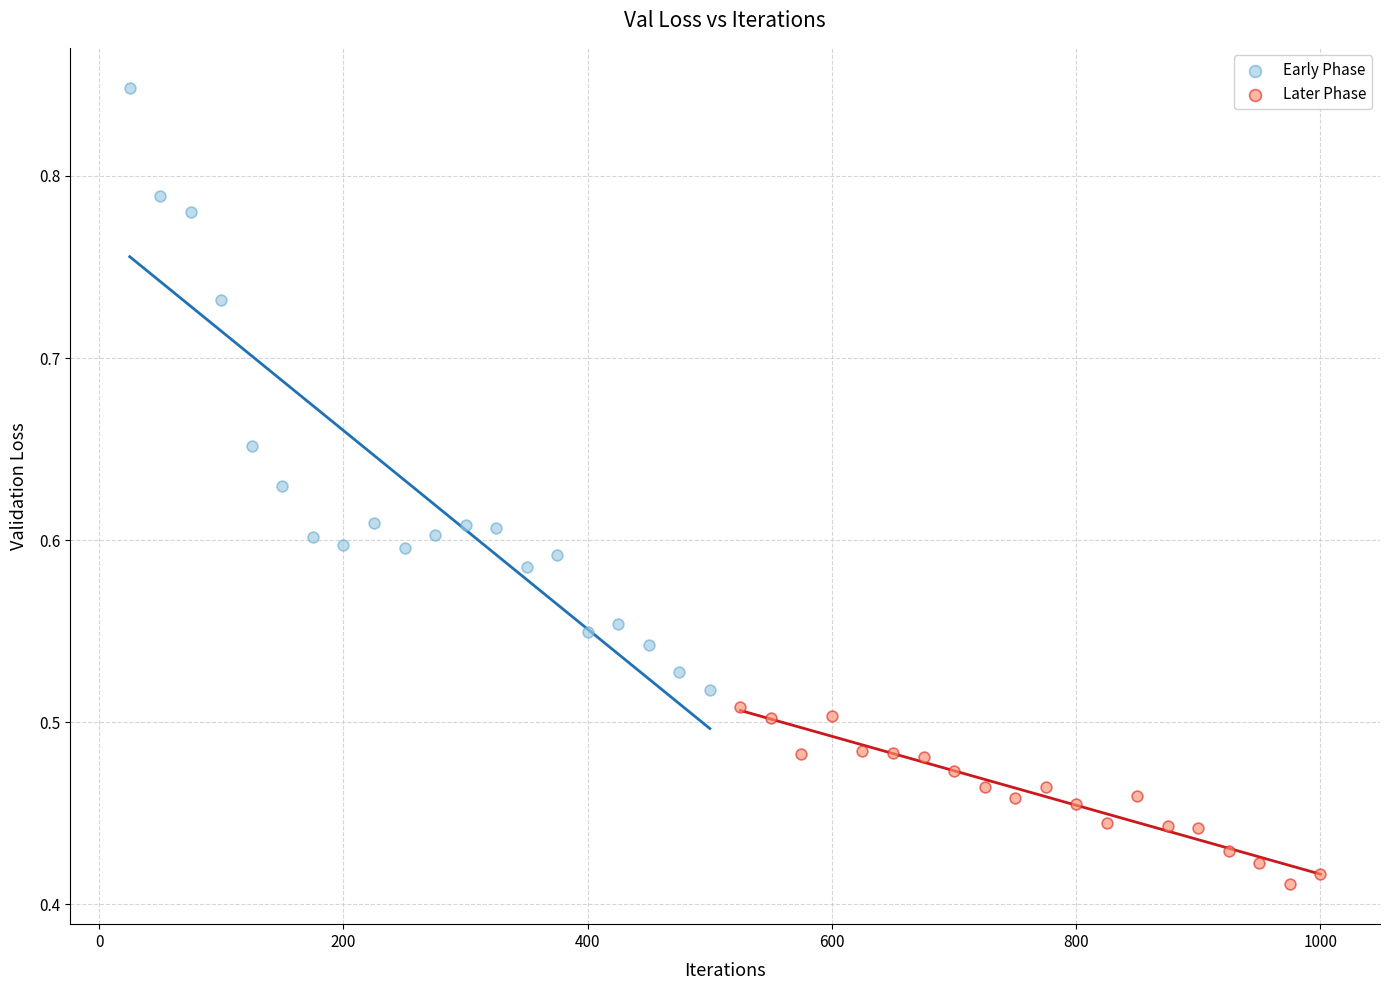

Which series contains the lowest Y value?

Later Phase